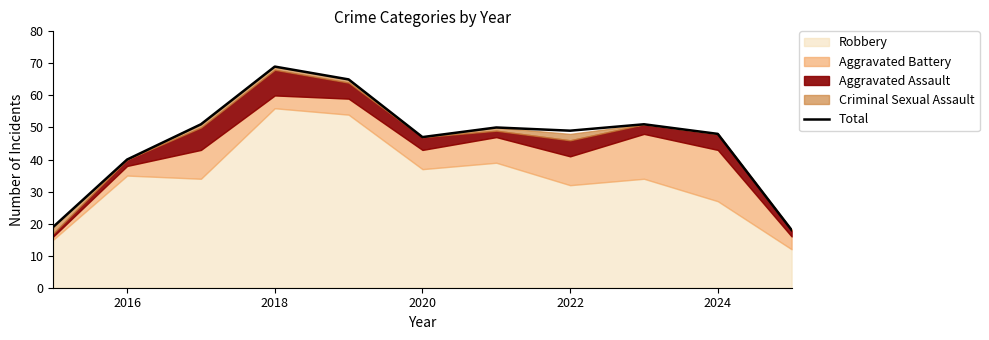

Is it true that Total equals 28 at 2022?

False